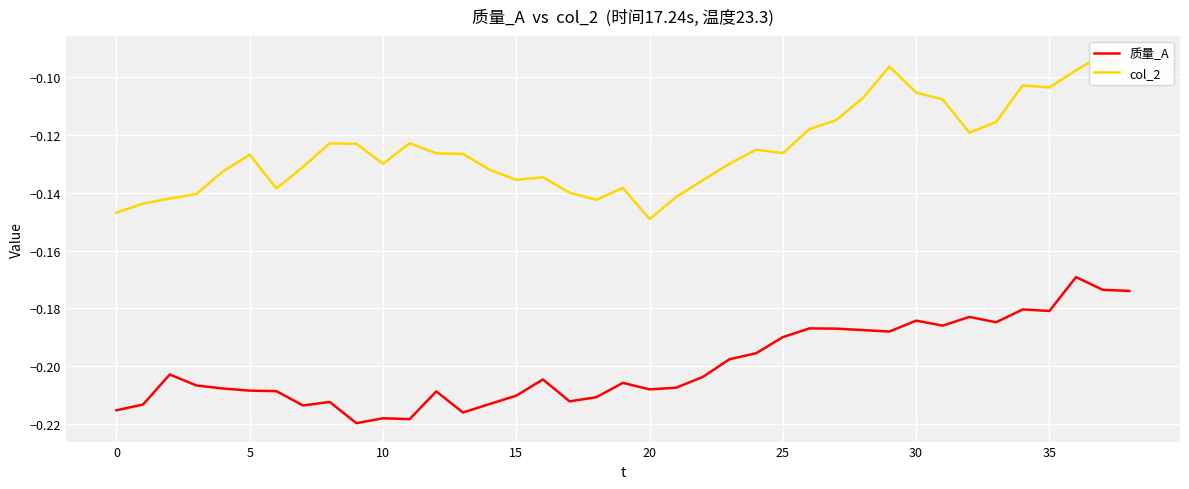

How many series are shown in this chart?

2